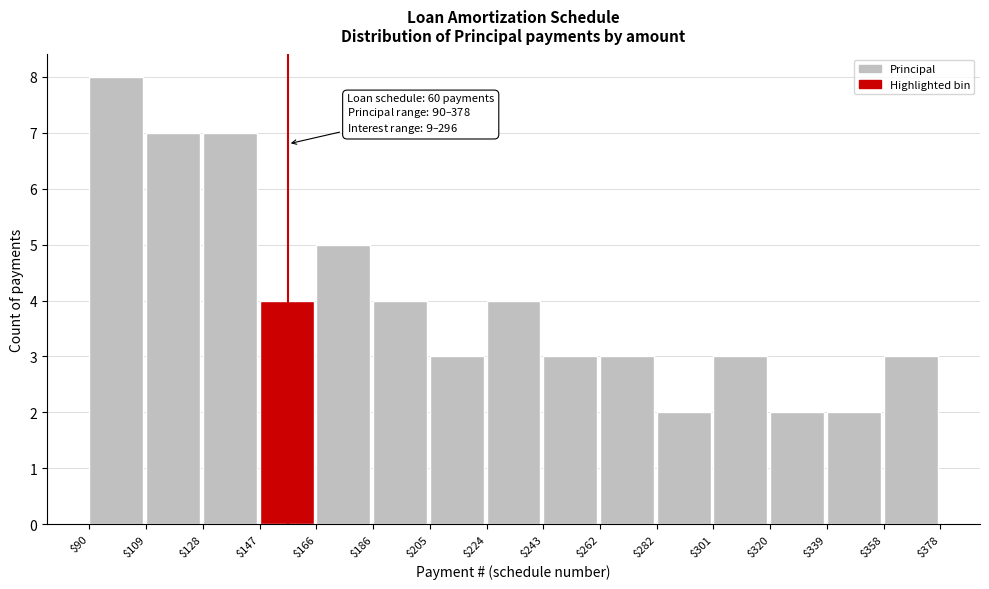

Over which range of the x-axis is the bar tallest?

$90 to $109